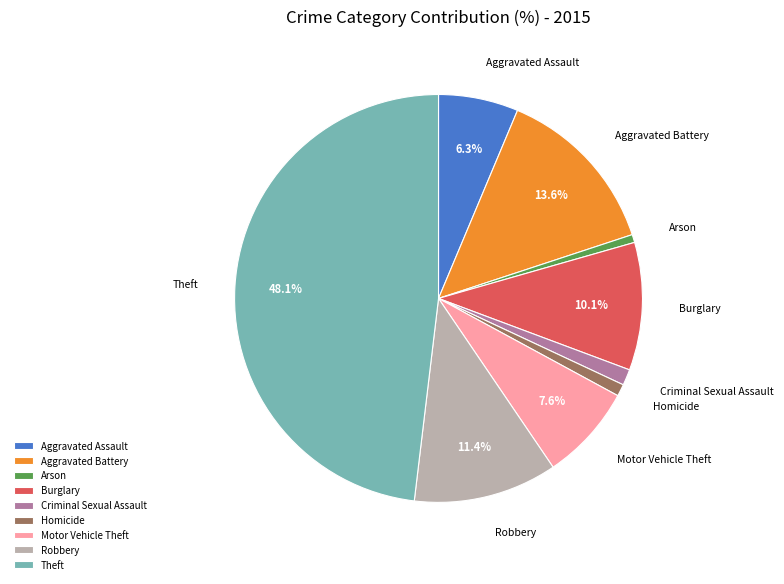

What is the ratio of the value at Burglary to the value at Robbery?

0.9